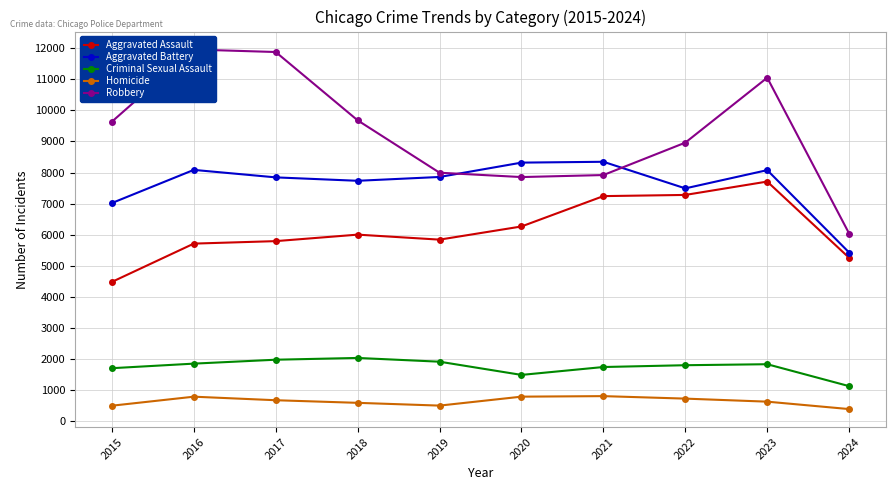

Reading left to right, list all the values displayed in this chart.

Aggravated Assault: 4480	5713	5793	6002	5841	6265	7242	7280	7710	5256
Aggravated Battery: 7019	8086	7845	7735	7858	8320	8347	7491	8078	5426
Criminal Sexual Assault: 1703	1850	1976	2033	1912	1487	1741	1799	1831	1125
Homicide: 496	786	672	588	499	787	804	724	626	387
Robbery: 9638	11960	11880	9681	7995	7855	7920	8963	11053	6037